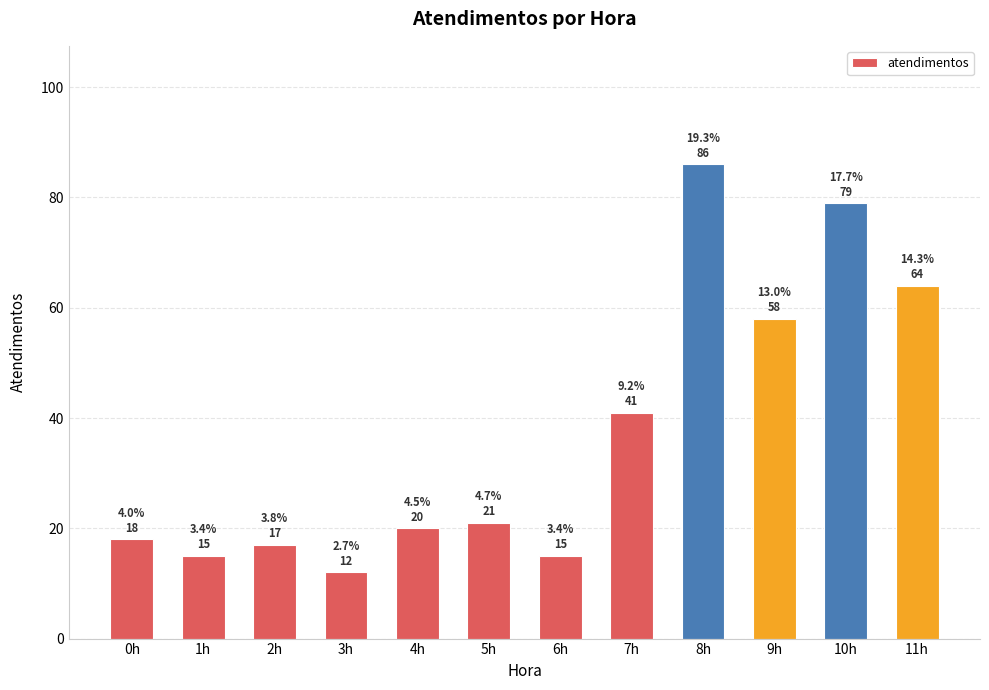

Which label corresponds to the largest value in the chart?

8h